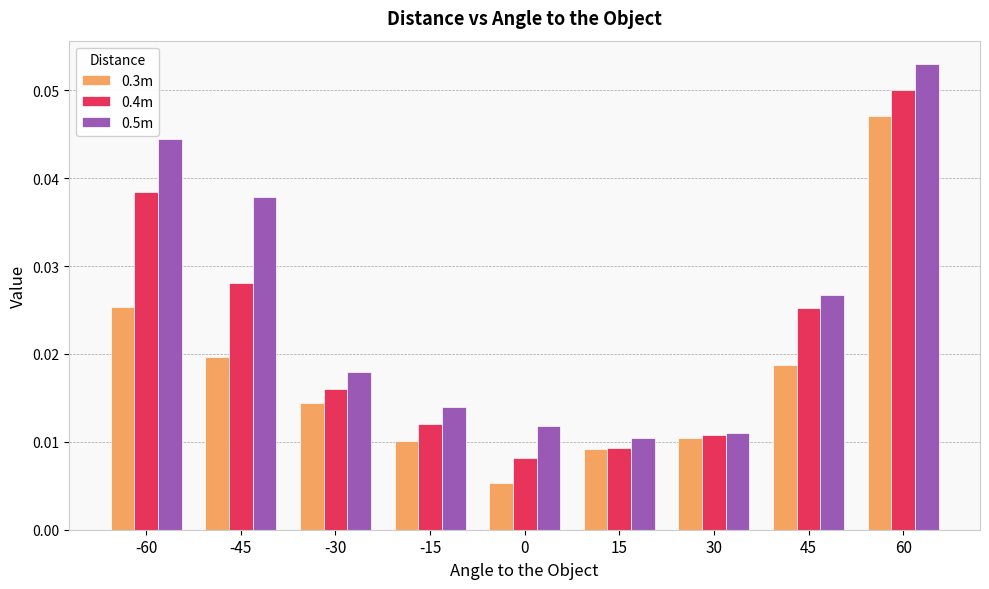

List the series in order of their peak value, lowest first.

0.3m, 0.4m, 0.5m